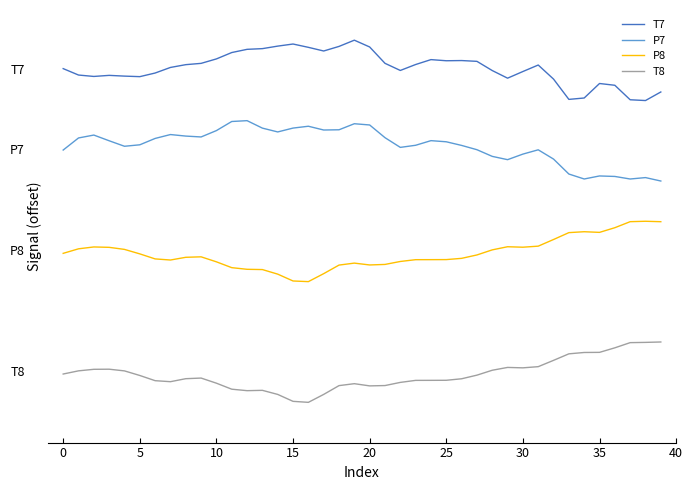

True or false: P7 and T8 intersect in this chart.

False